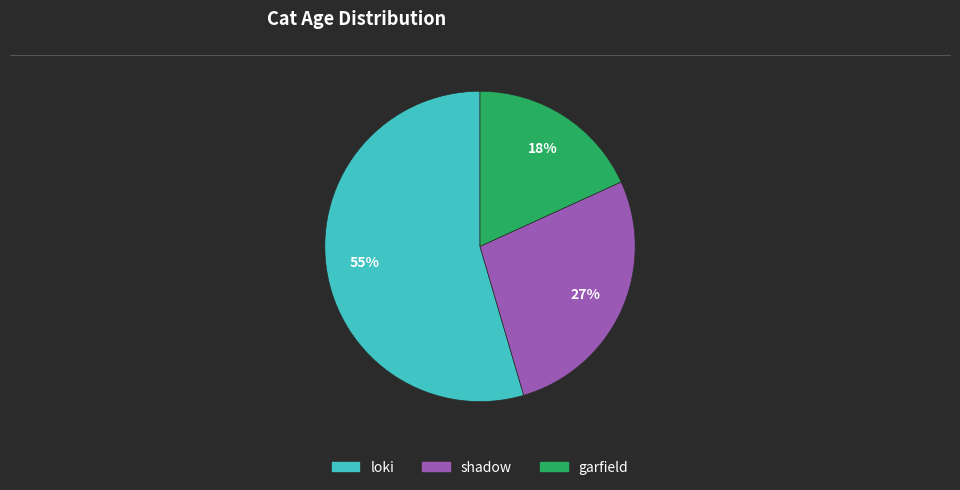

Count the number of slices in the pie.

3